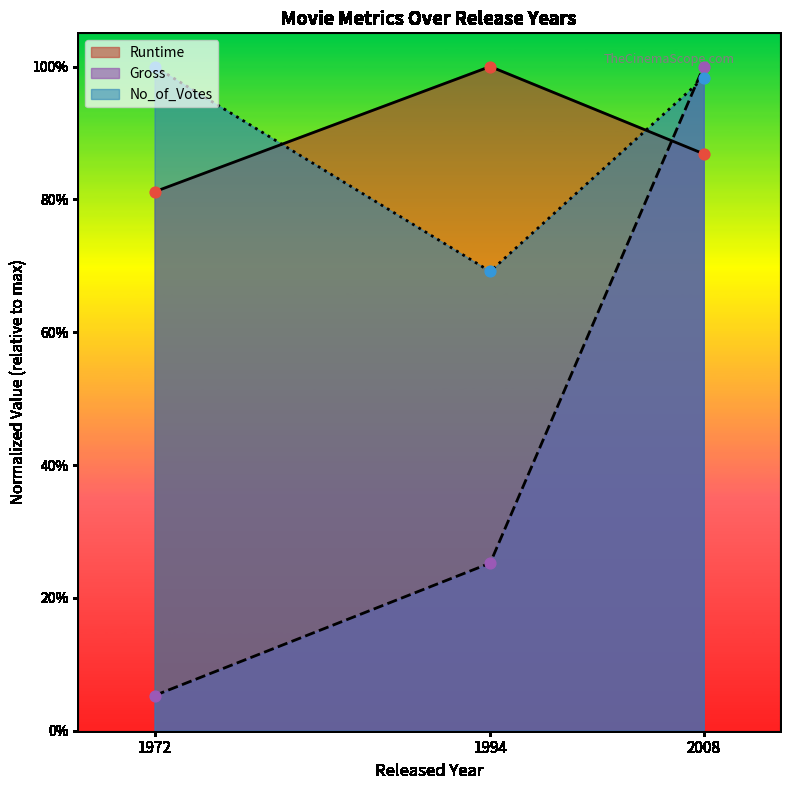

Which series has the widest spread of Y values?

Gross